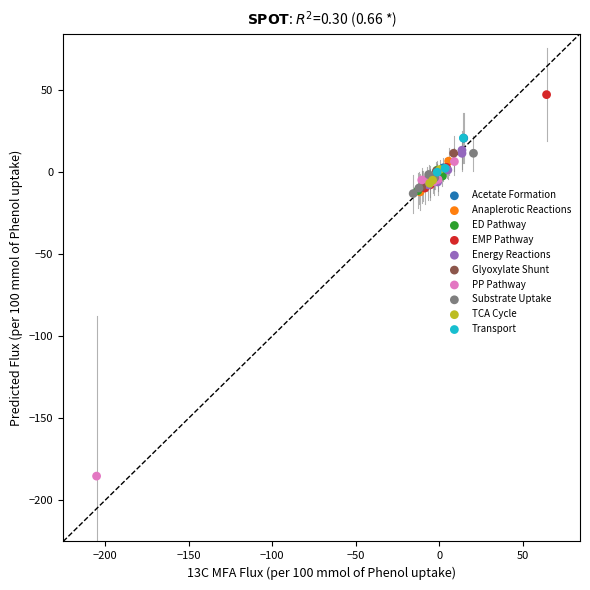

Which series has the widest spread of Y values?

PP Pathway